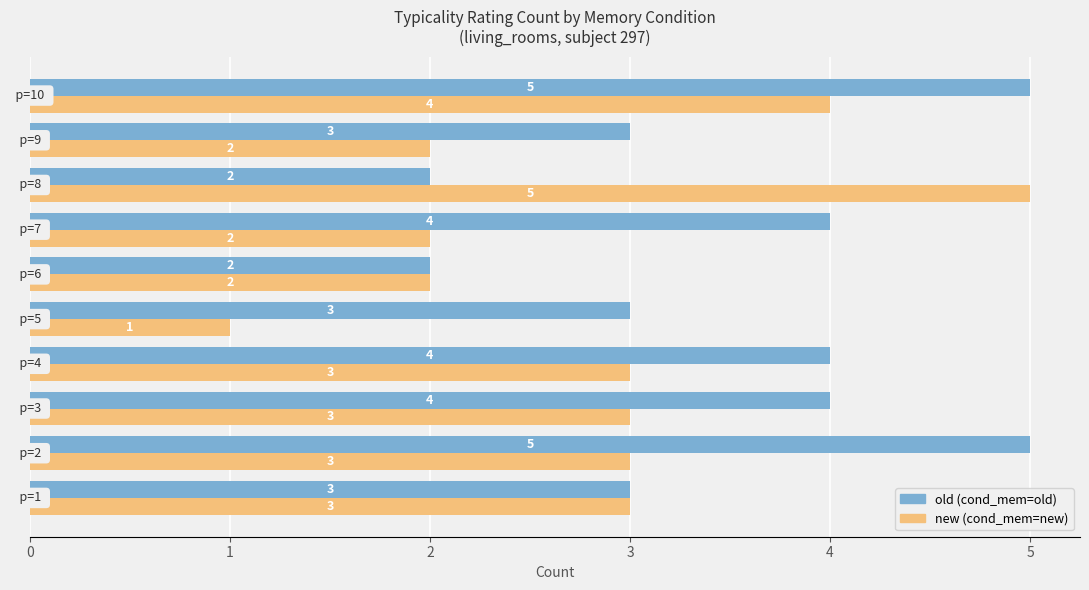

What is the maximum value shown in the chart?

5